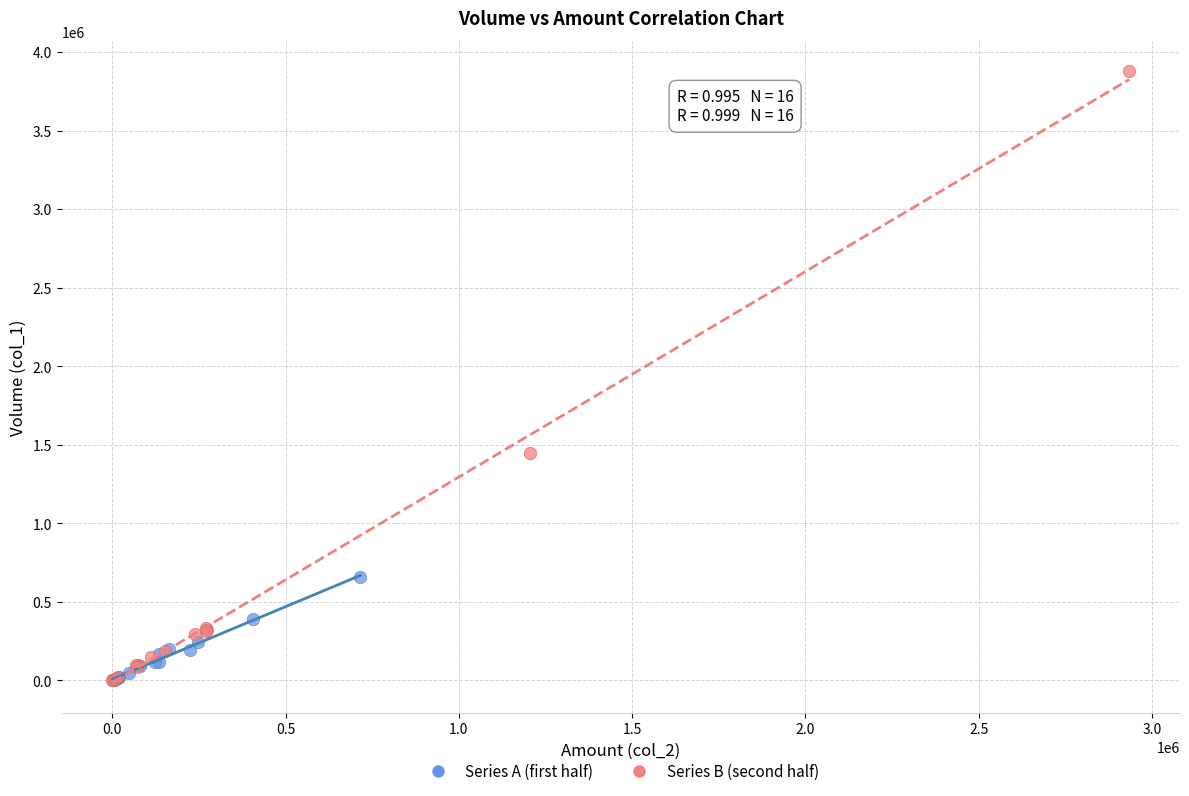

Which series reaches the maximum Y coordinate?

Series B (second half)